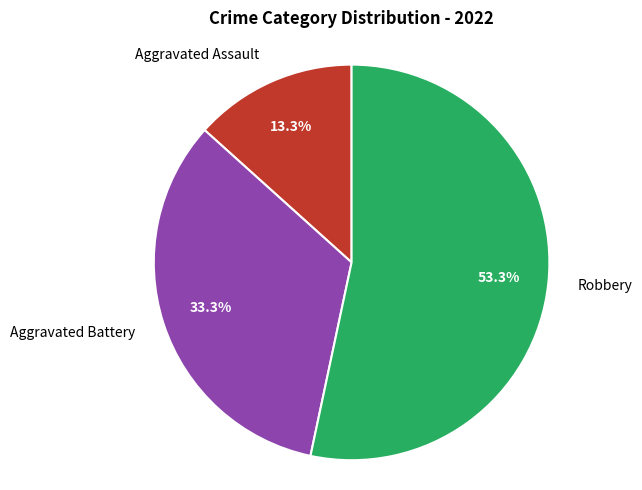

What is the smallest slice in the pie chart?

Aggravated Assault